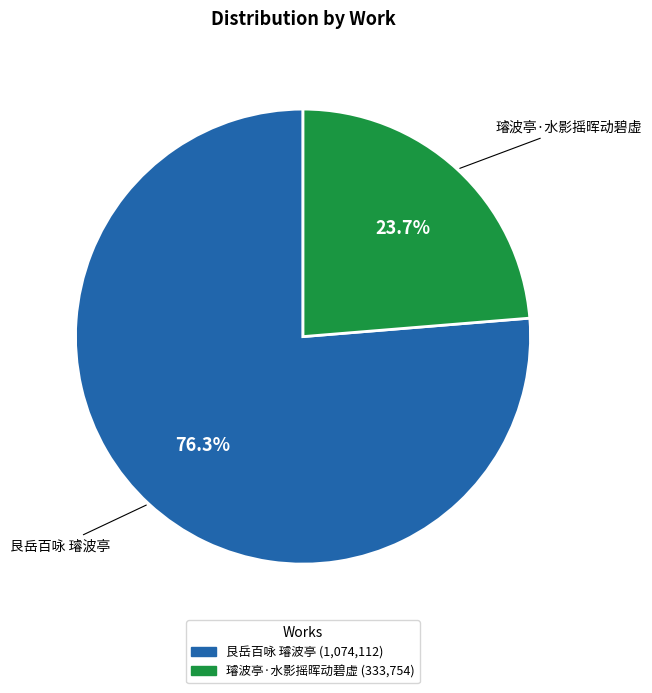

What percentage is the 璿波亭·水影摇晖动碧虚 slice, to the nearest percent?

24%